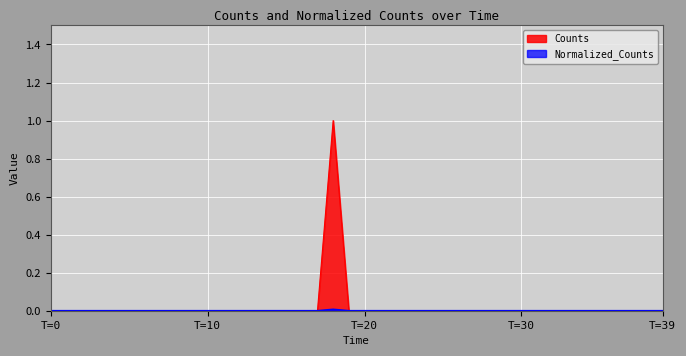

What position from the right is 15?

25